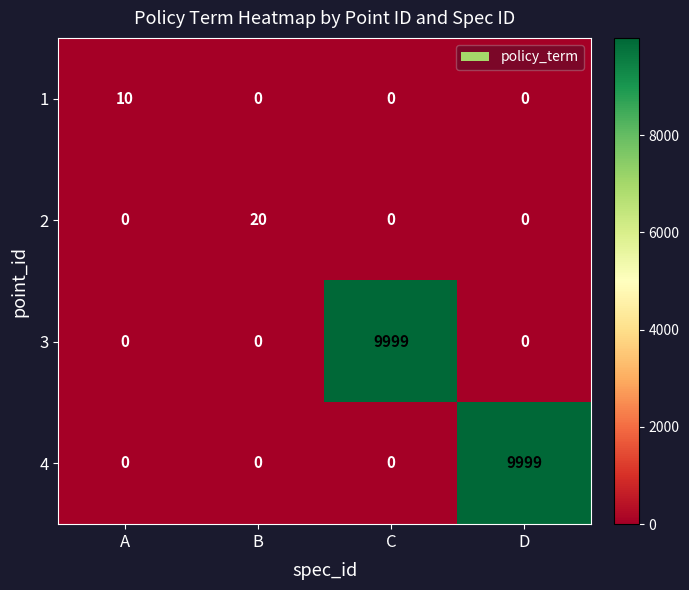

Reading left to right, transcribe all the data shown in this chart.

1: A=10	B=0	C=0	D=0
2: A=0	B=20	C=0	D=0
3: A=0	B=0	C=9999	D=0
4: A=0	B=0	C=0	D=9999